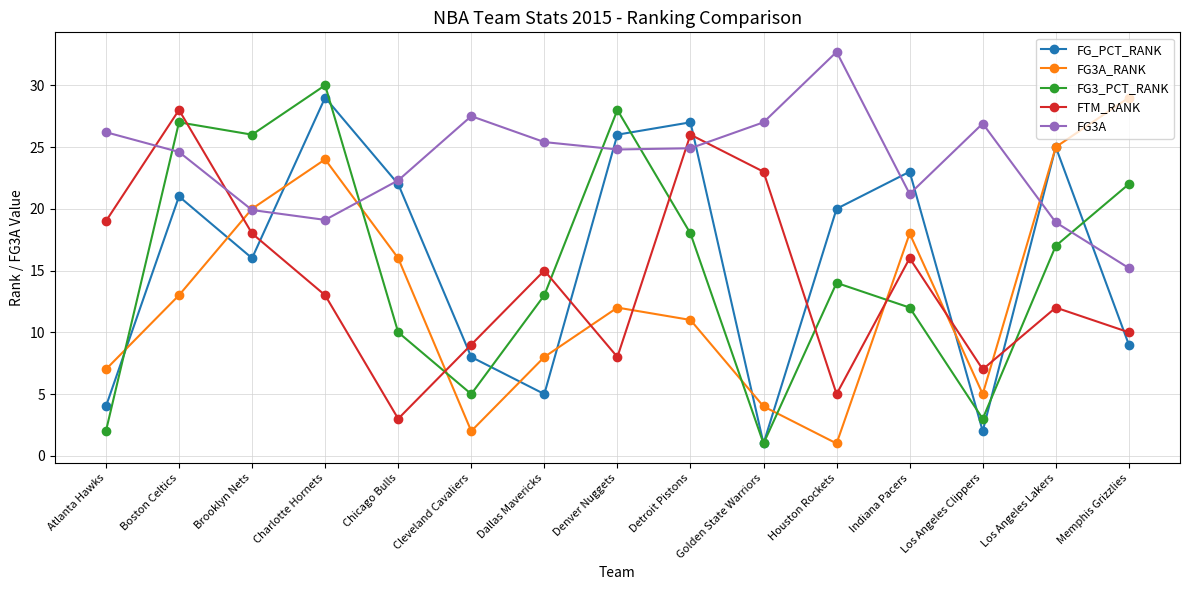

At how many categories does at least one series exceed 18?

15